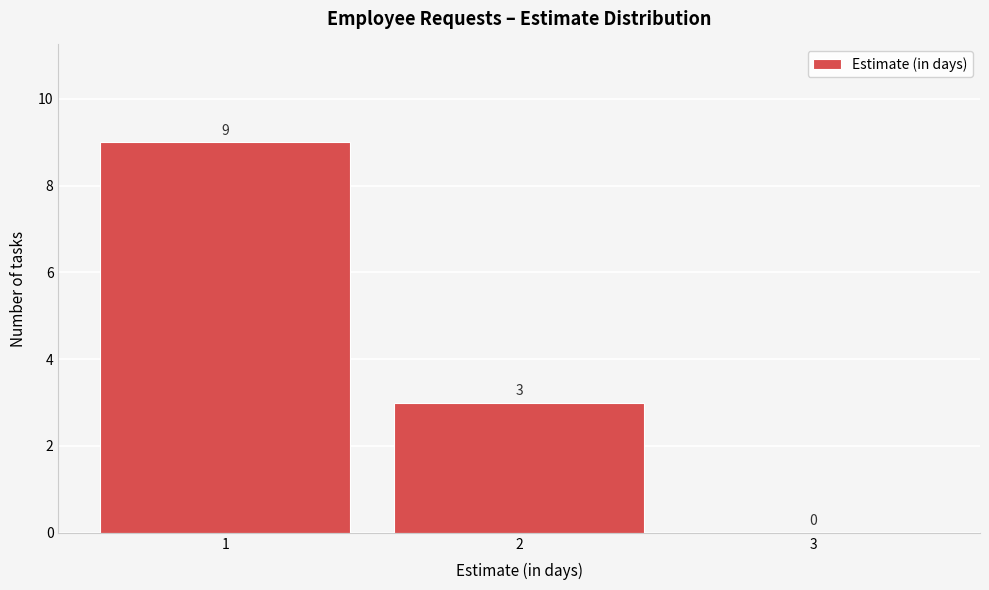

Over which range of the x-axis is the bar tallest?

0.5 to 1.5